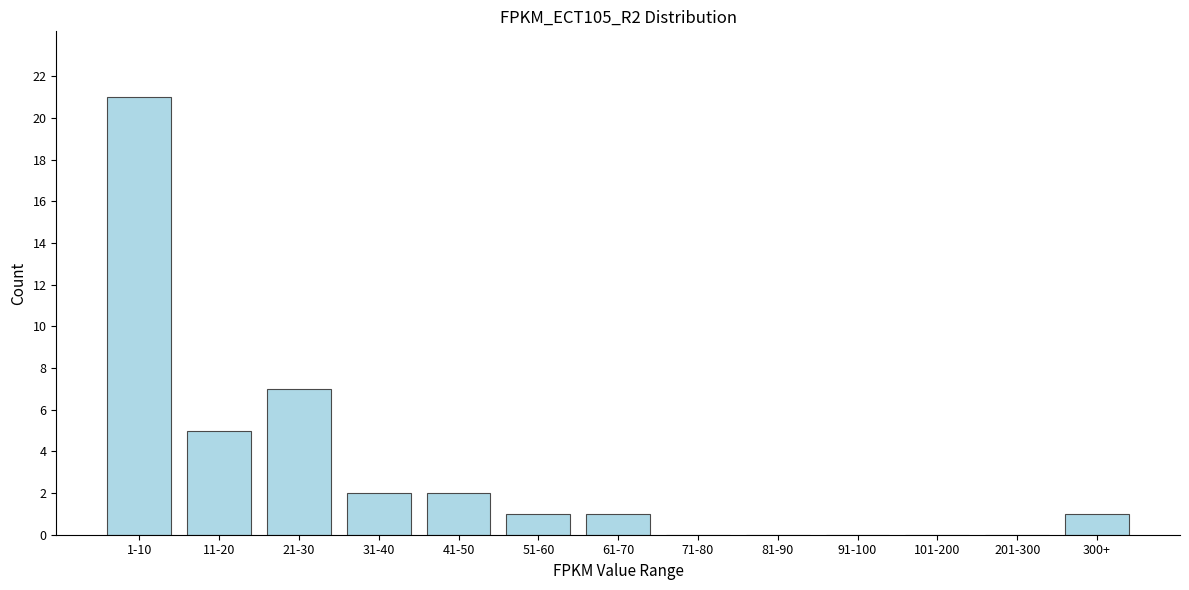

Reading right to left, what are all the values shown in this chart?

300+=1	201-300=0	101-200=0	91-100=0	81-90=0	71-80=0	61-70=1	51-60=1	41-50=2	31-40=2	21-30=7	11-20=5	1-10=21